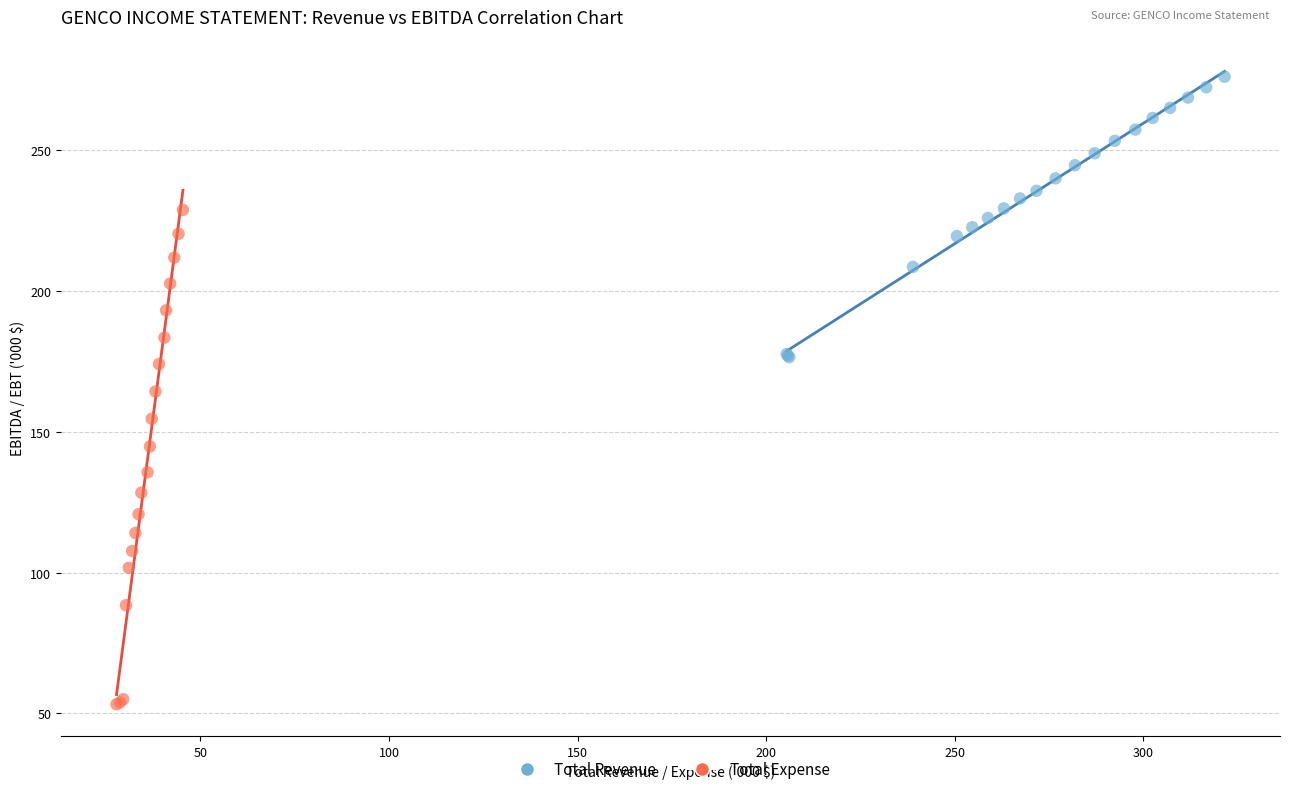

Which series reaches the minimum Y coordinate?

Total Expense